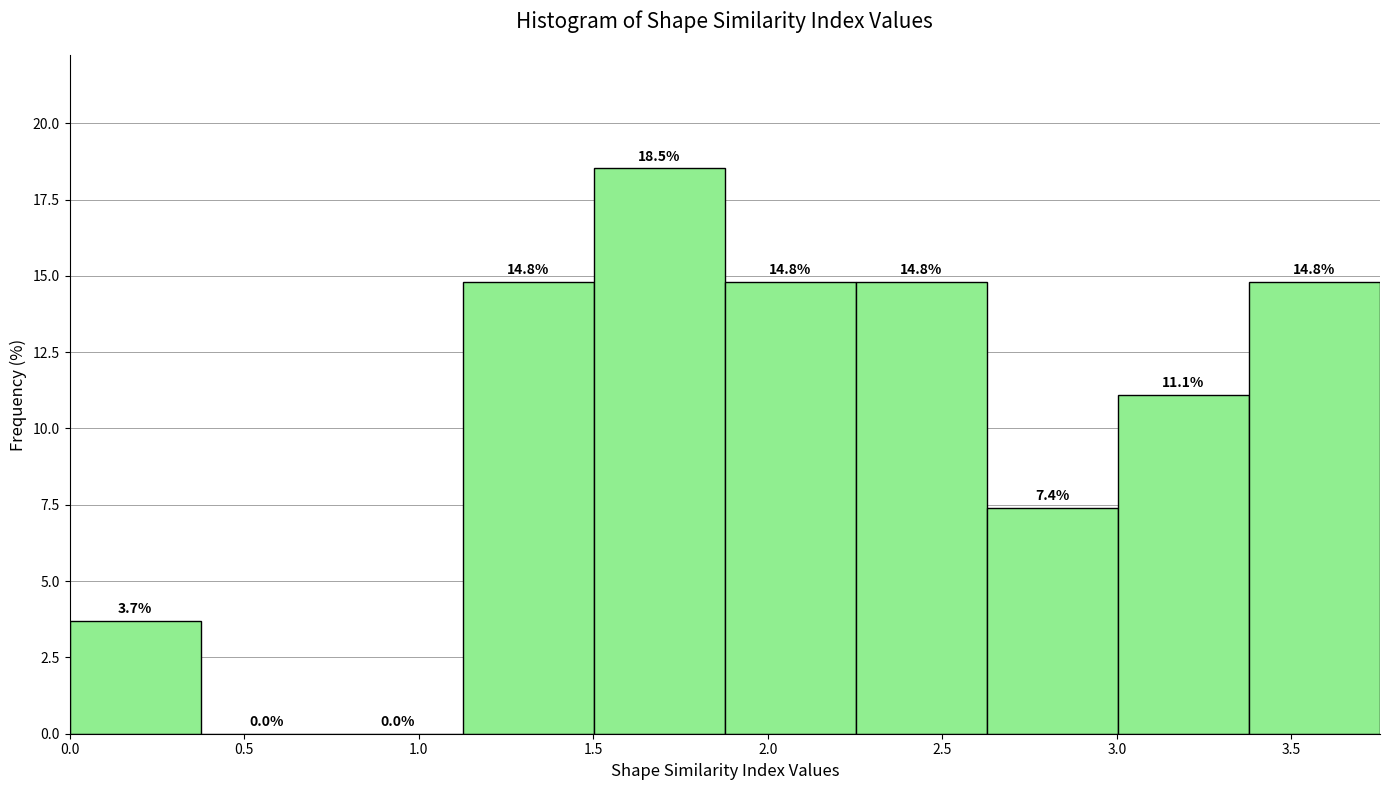

How tall is the bar that spans 1.50 to 1.90 on the x-axis? The bar edges are not printed on the chart, so give them approximately, as read against the axis.

18.5